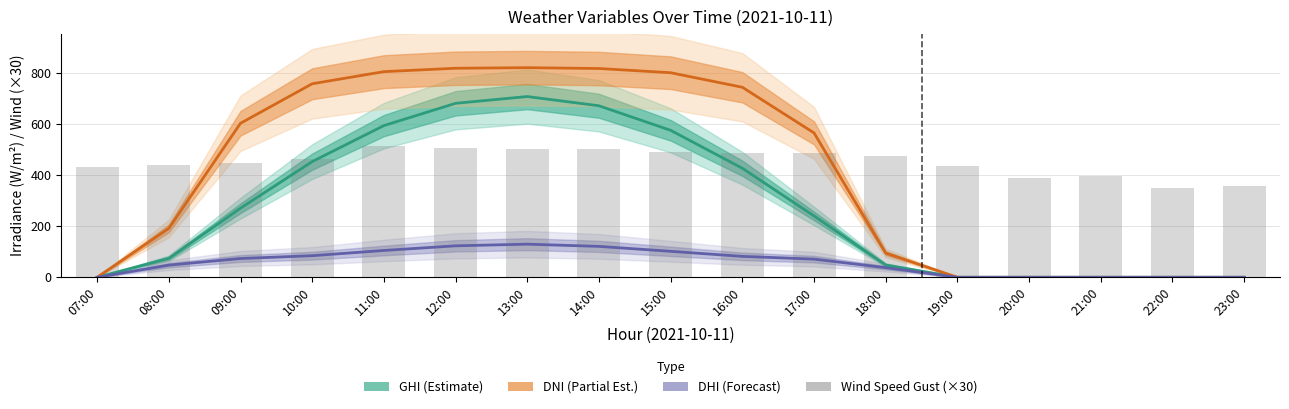

What is the difference between the DNI (Partial Est.) values at 08:00 and 16:00?

551.3